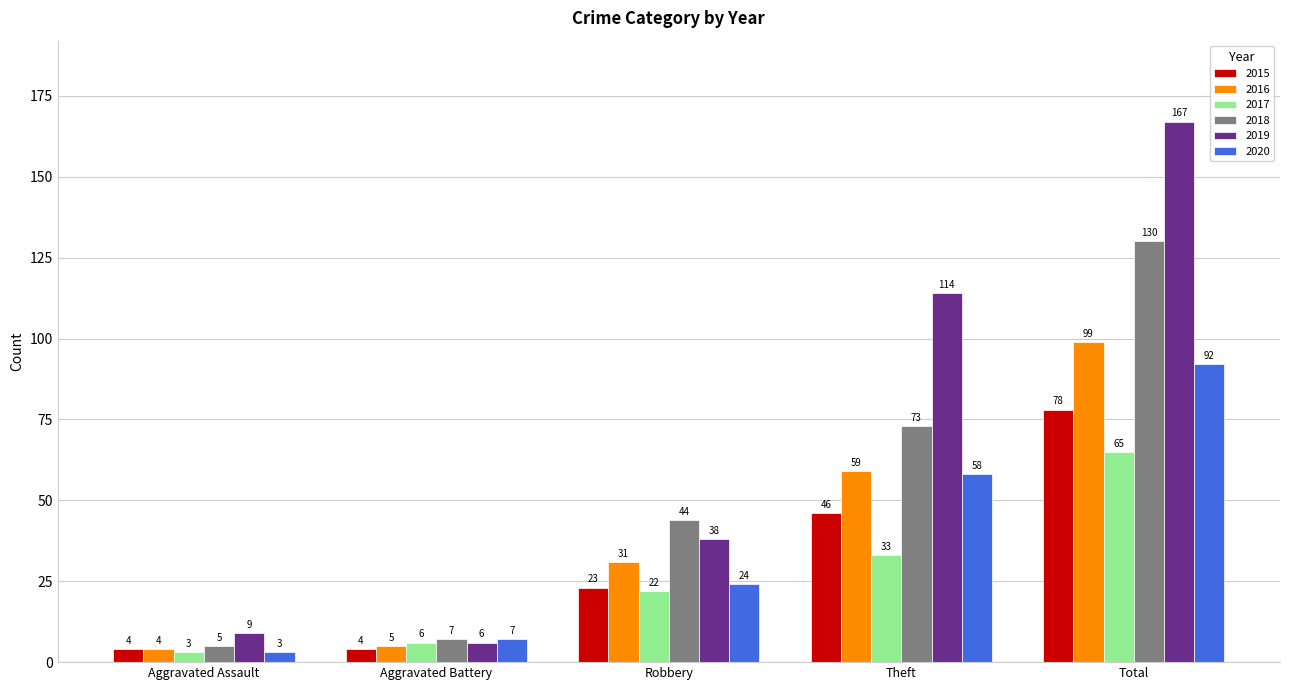

Reading right to left, extract all data points from this chart.

2015: 78	46	23	4	4
2016: 99	59	31	5	4
2017: 65	33	22	6	3
2018: 130	73	44	7	5
2019: 167	114	38	6	9
2020: 92	58	24	7	3